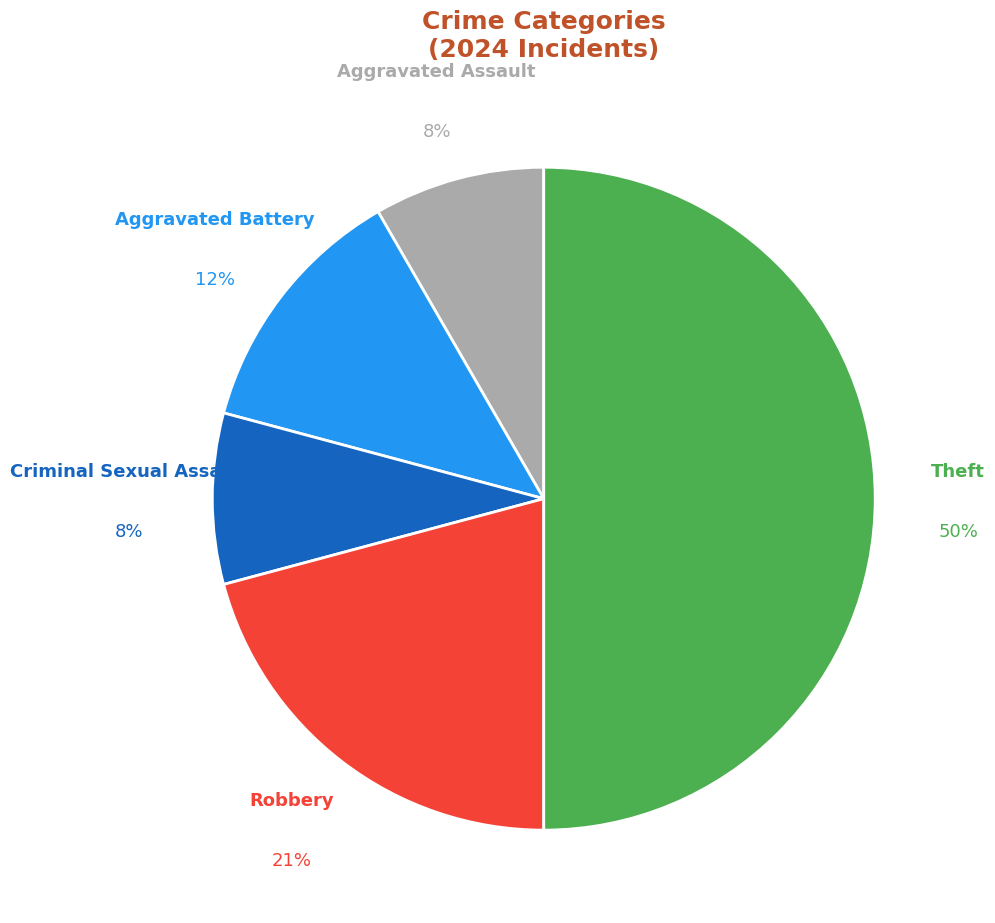

To the nearest percent, what portion does Aggravated Assault represent?

8%